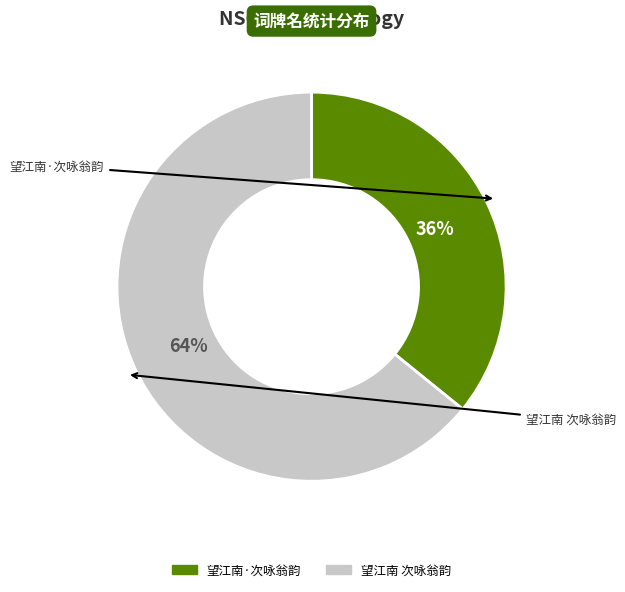

How many segments does this pie chart have?

2